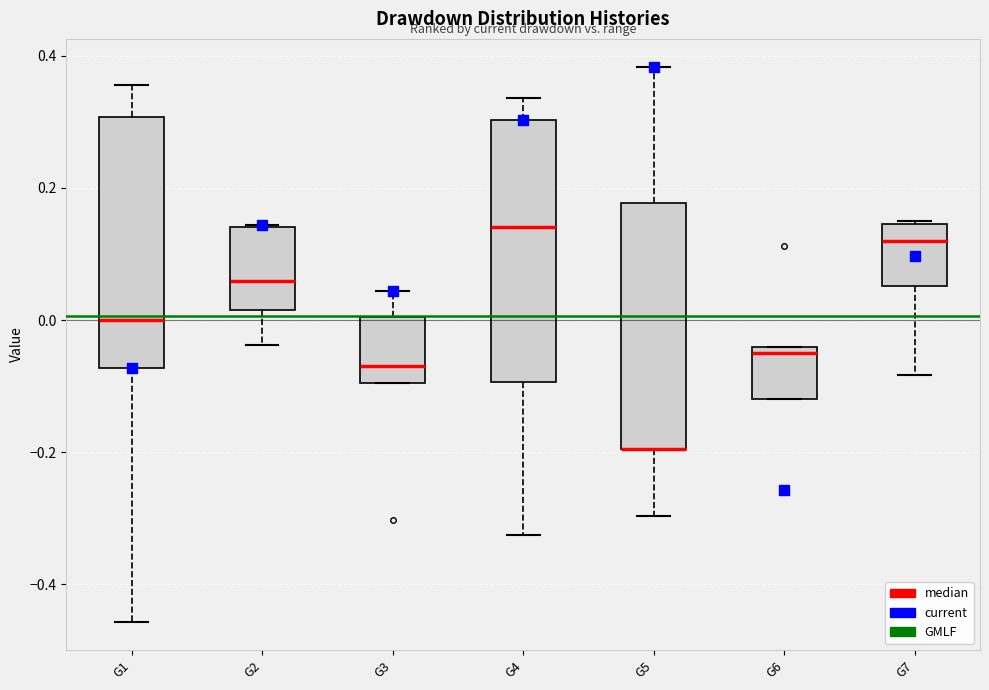

Reading left to right, transcribe this box plot: for each box, give where its median line is, the range the box spans, and where its two whiskers end, as read against the y-axis. The values are not printed on the chart, so give them approximately, as read against the axis.

G1: median 0.00, box -0.08 to 0.30, whiskers -0.46 to 0.36
G2: median 0.06, box 0.02 to 0.14, whiskers -0.04 to 0.14
G3: median -0.06, box -0.10 to 0.00, whiskers -0.10 to 0.04
G4: median 0.14, box -0.10 to 0.30, whiskers -0.32 to 0.34
G5: median -0.20 (drawn on the box's lower edge), box -0.20 to 0.18, whiskers -0.30 to 0.38
G6: median -0.04 (just below the box's upper edge), box -0.12 to -0.04, whiskers -0.12 to -0.04
G7: median 0.12, box 0.06 to 0.14, whiskers -0.08 to 0.14